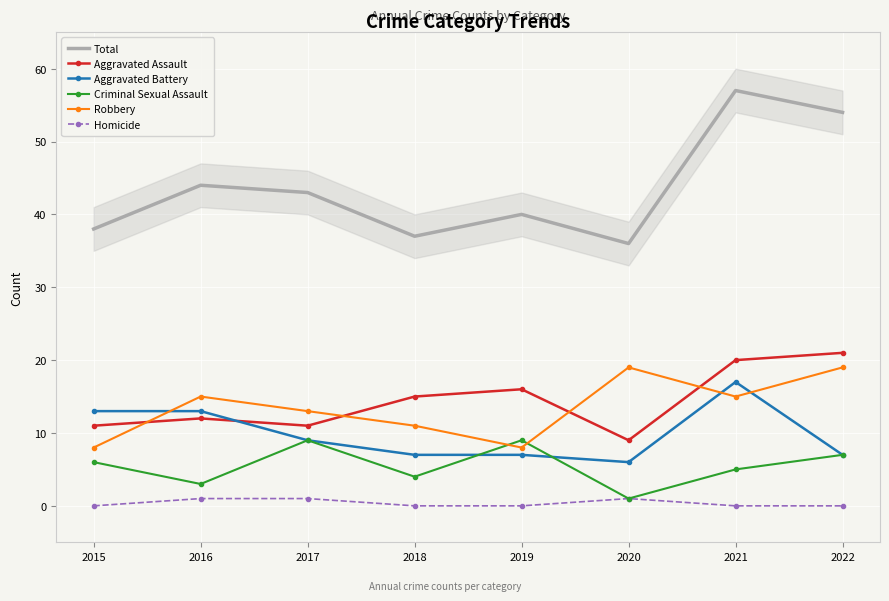

What are all the series names shown in the legend?

Total, Aggravated Assault, Aggravated Battery, Criminal Sexual Assault, Robbery, Homicide